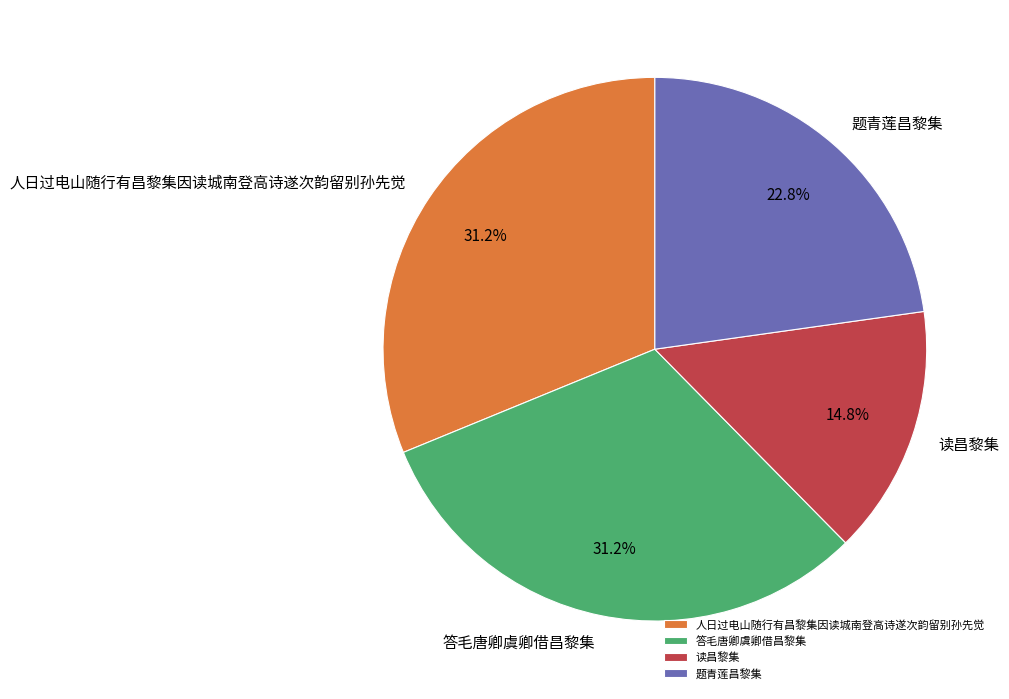

What is the smallest slice in the pie chart?

读昌黎集